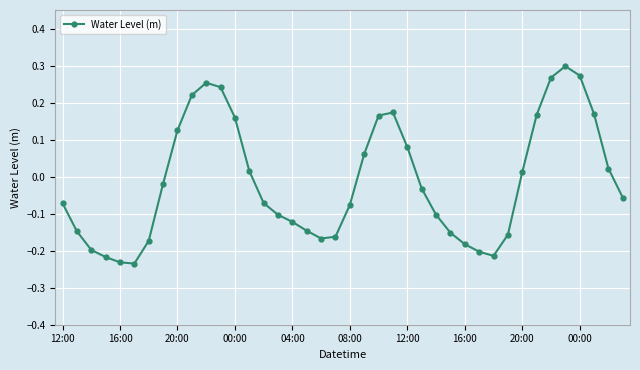

How many values are above zero?

17